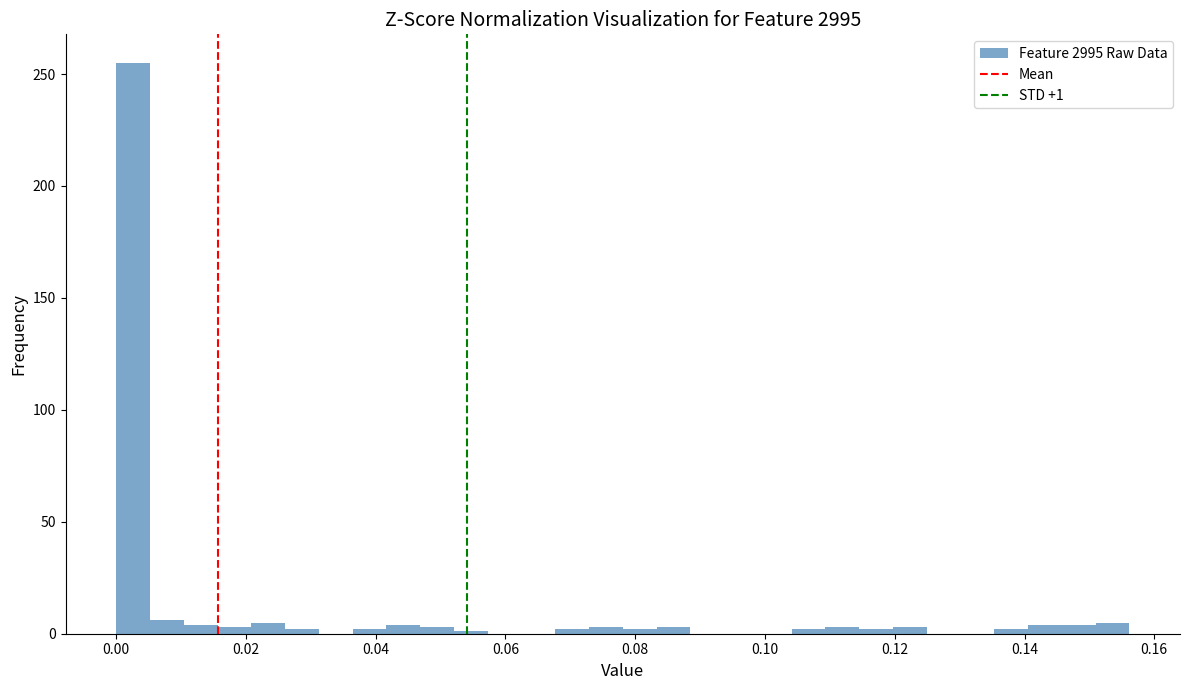

Around what value on the x-axis is the tallest bar? Give the approximate position of its centre, as read against the axis.

0.002